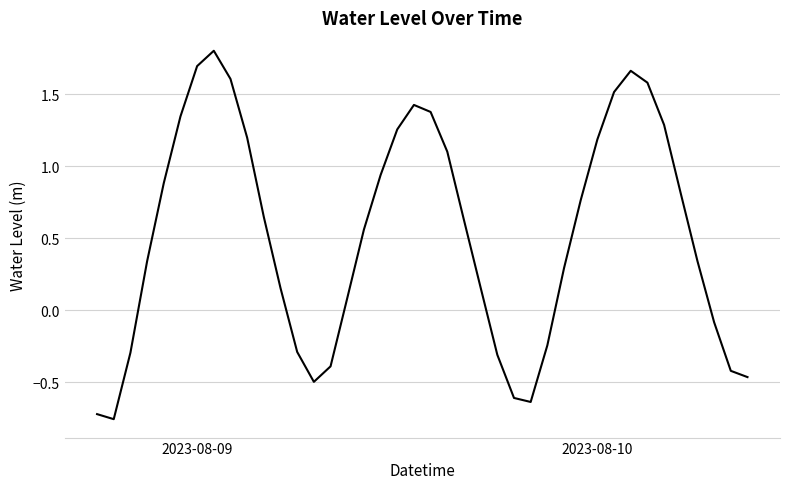

What is the maximum value shown in the chart?

1.8